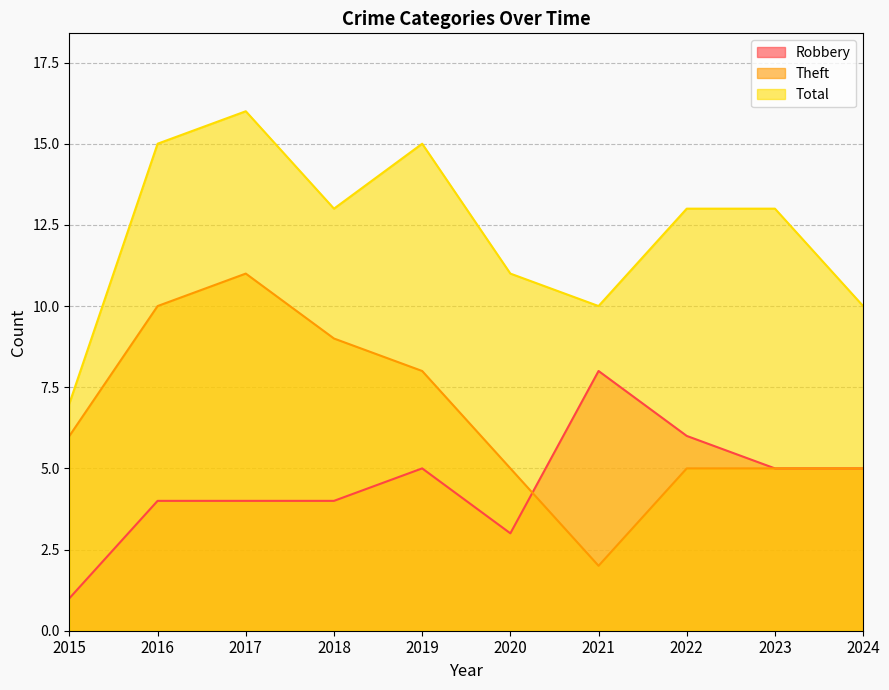

Does the chart display data point markers on the line(s)?

No